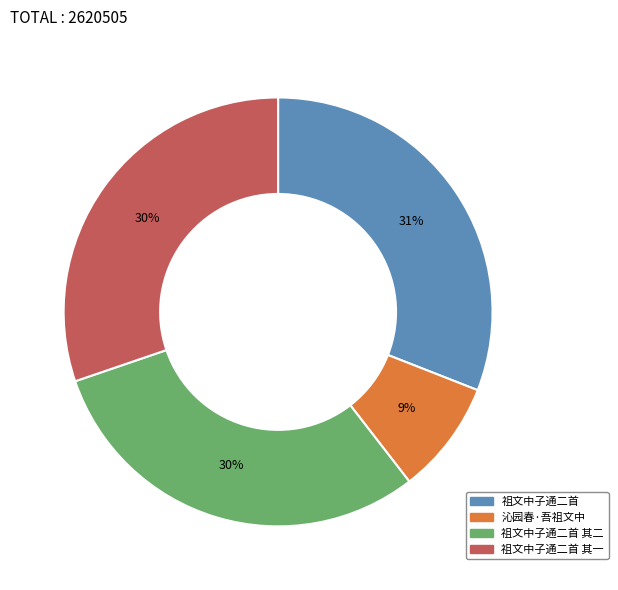

Do 祖文中子通二首 and 祖文中子通二首 其二 together represent more than half of the pie?

Yes